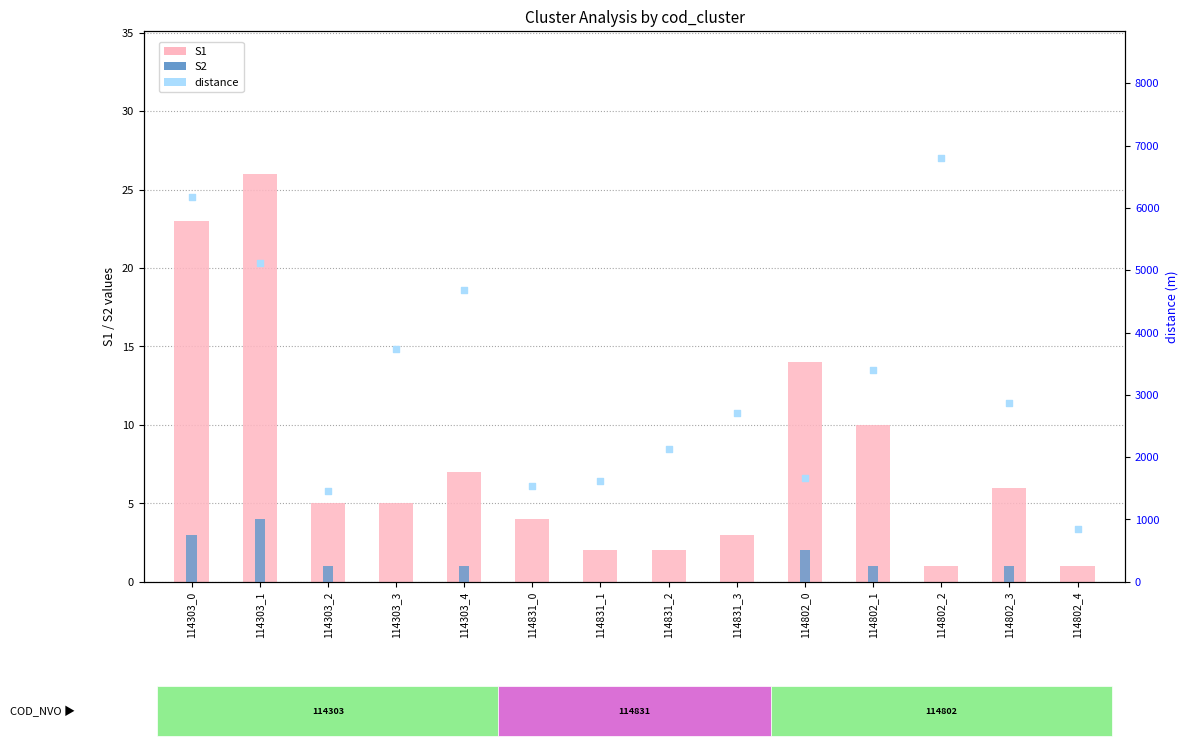

Which series contains the highest Y value?

distance